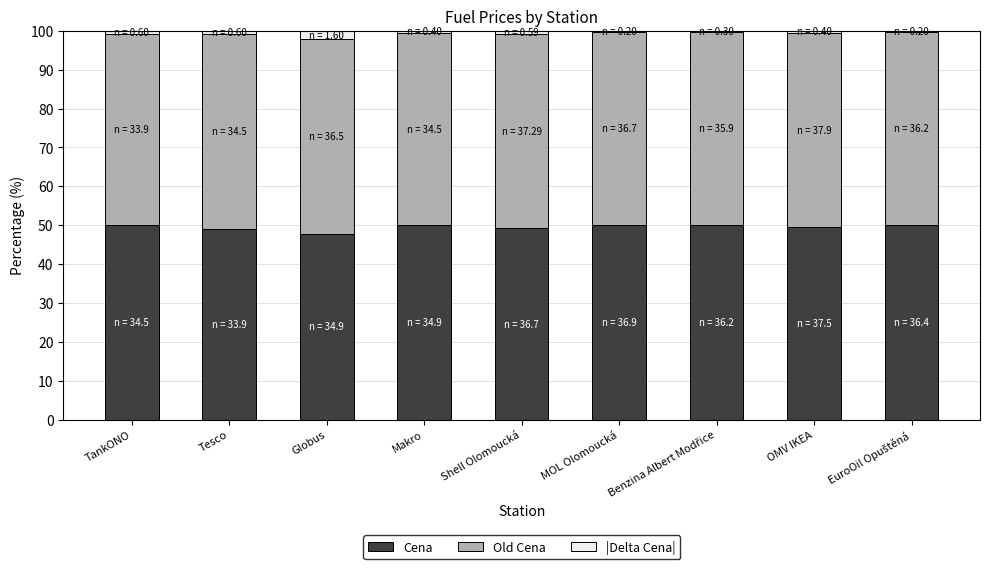

The value of Cena at Tesco is 49.1. True or false?

True